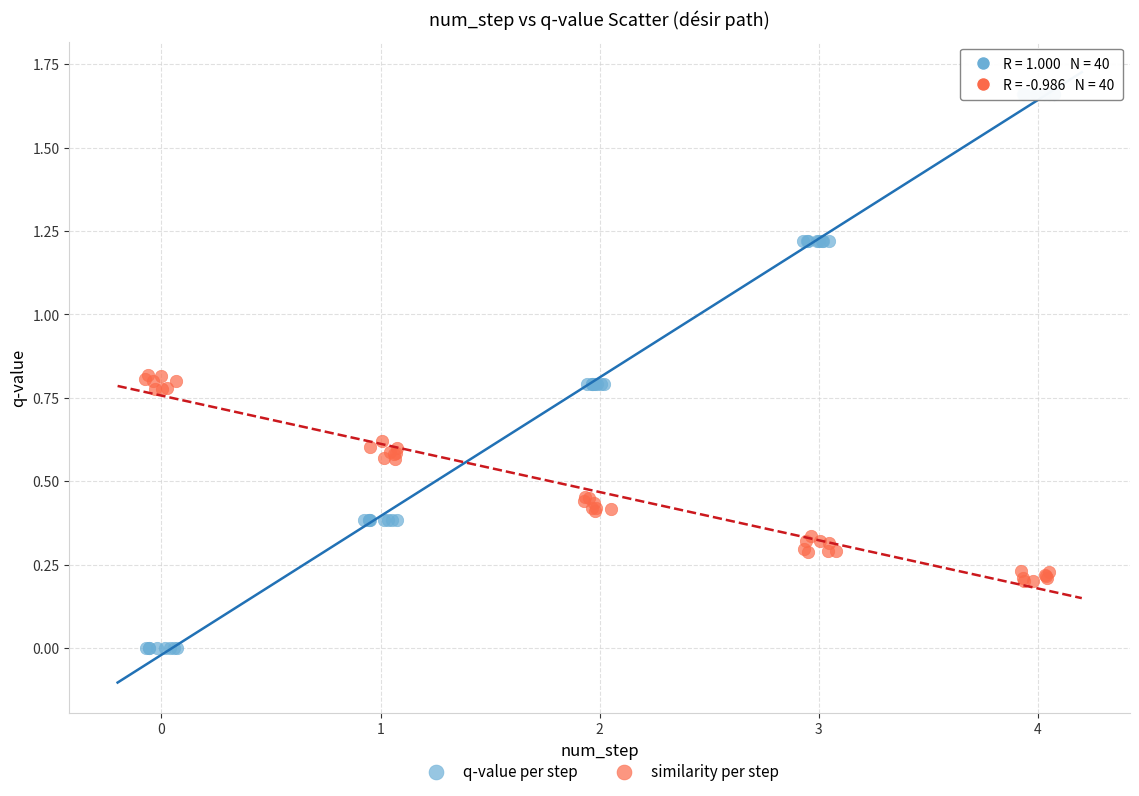

Which series contains the highest Y value?

q-value per step